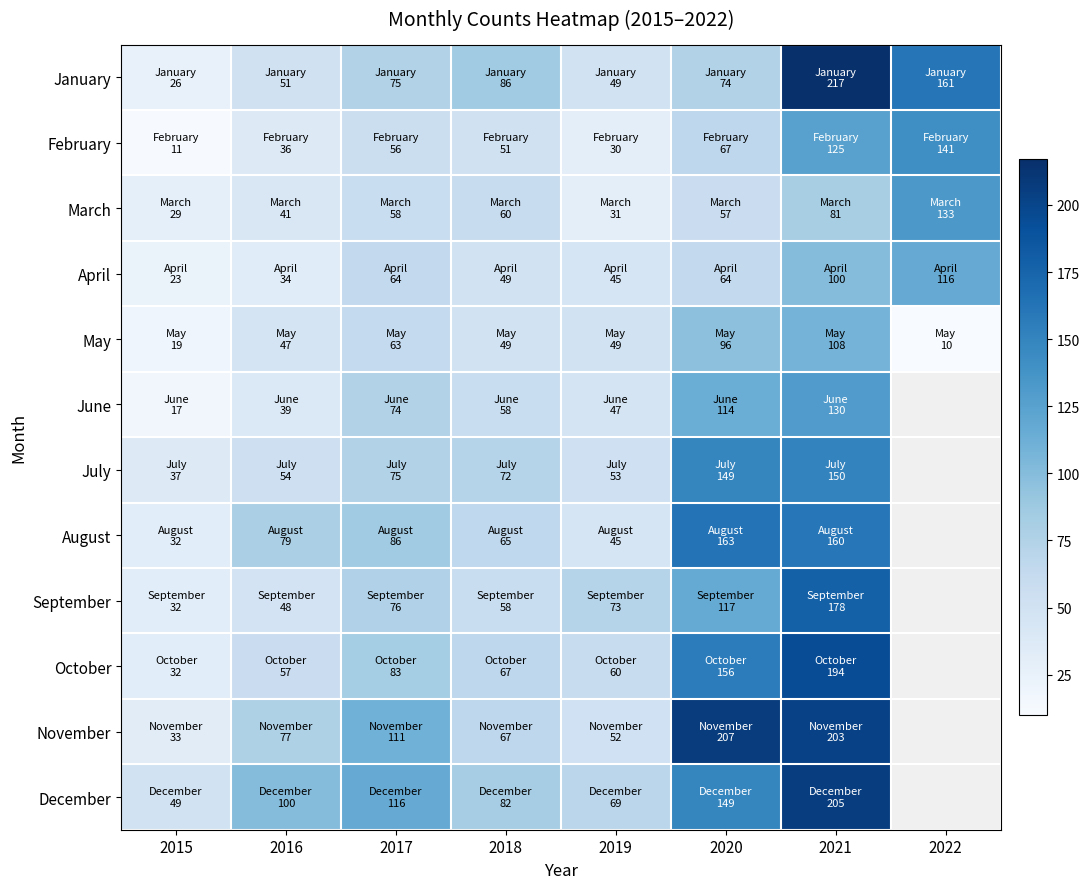

At 2020, list the series in order from largest to smallest.

November, August, October, July, December, September, June, May, January, February, April, March